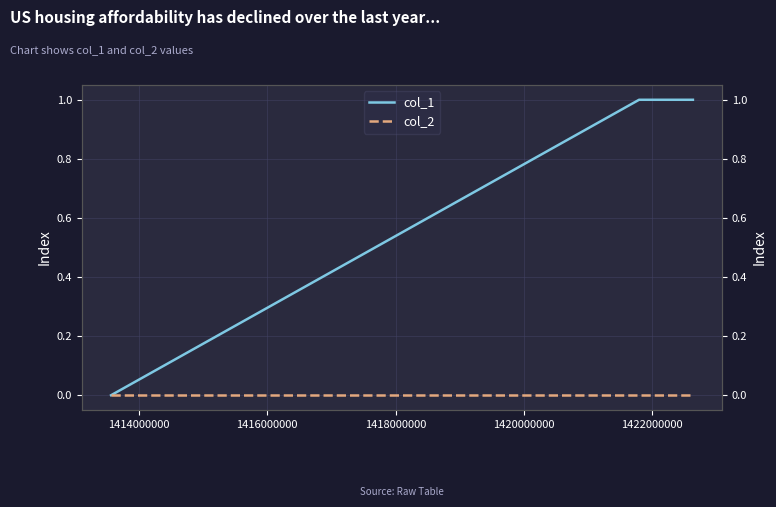

Is the value of col_1 at 1412000000 greater than the value of col_2 at 1416000000?

No